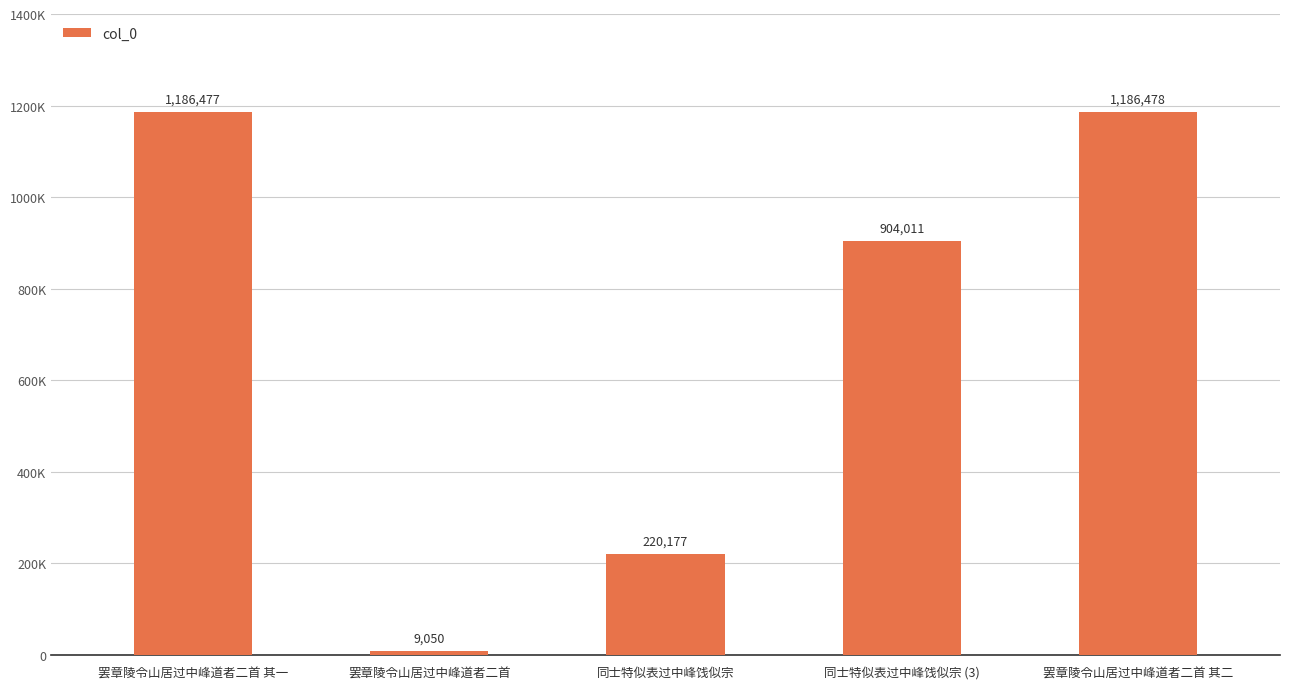

What is the difference between the maximum and minimum values?

1177428